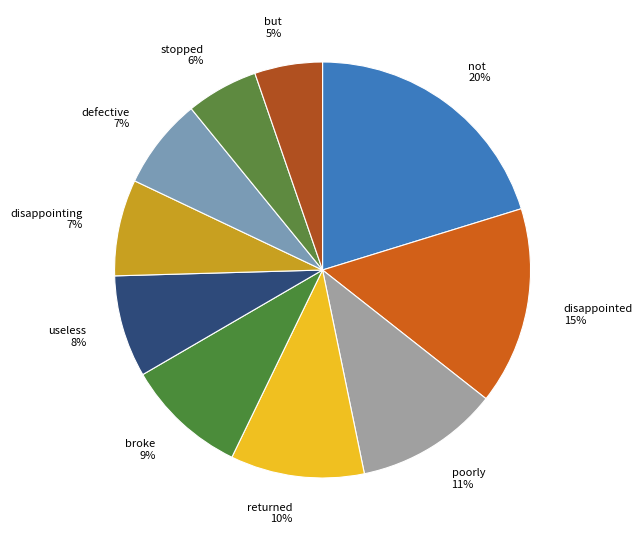

Count the number of slices in the pie.

10